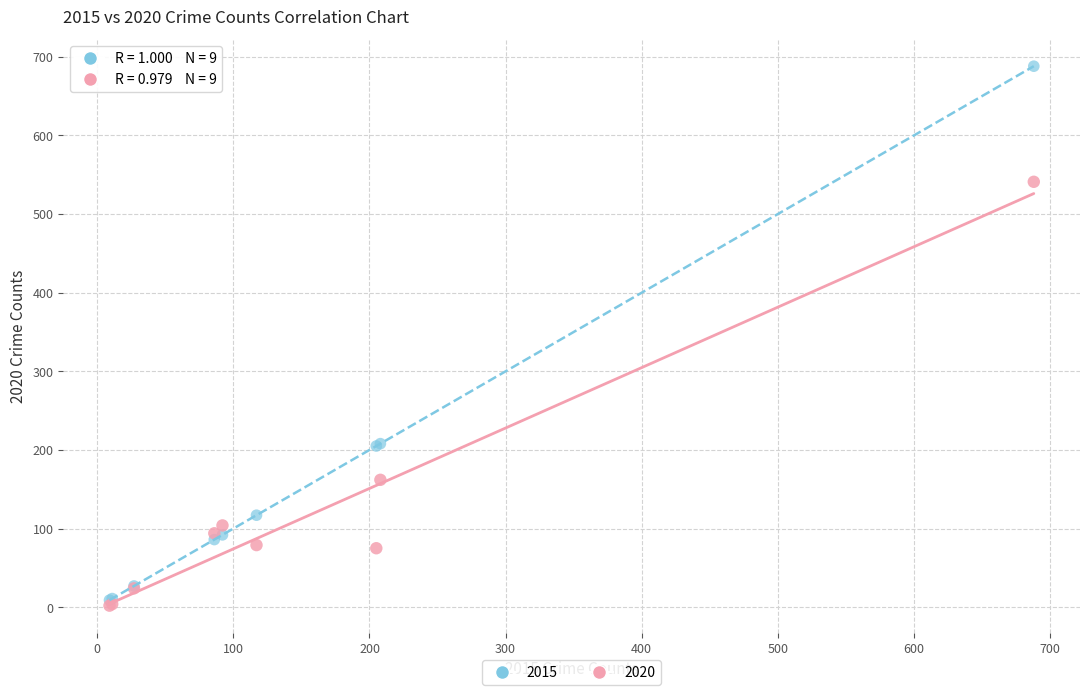

What are all the series names shown in the legend?

2015, 2020